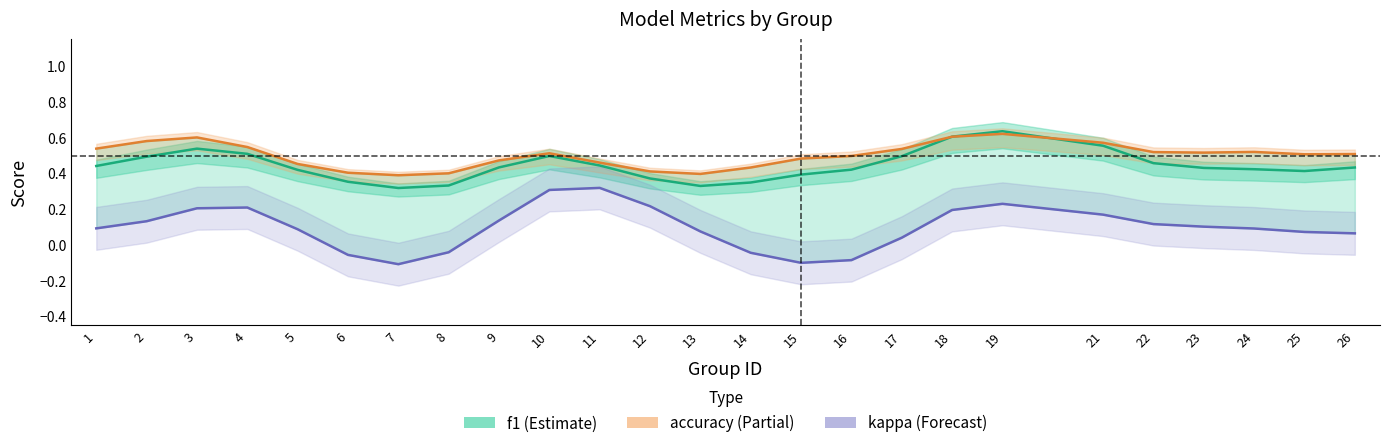

What is the difference between the maximum and minimum values in the accuracy series?

0.2